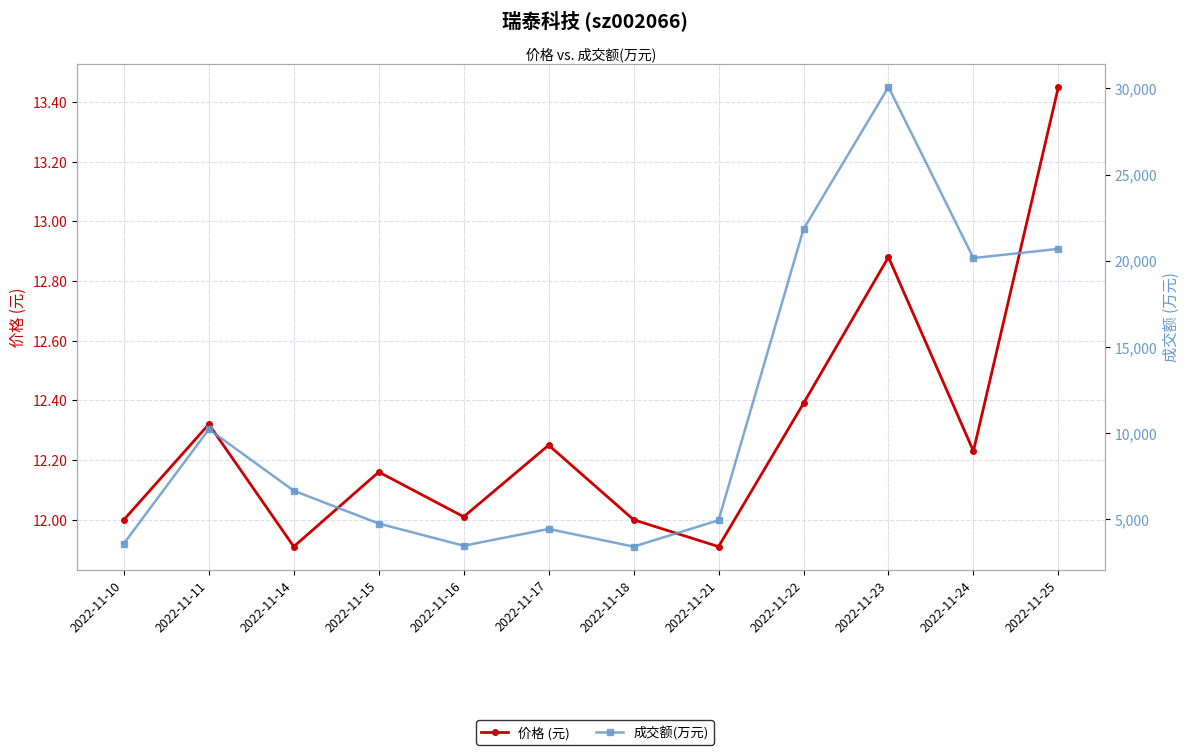

What is the value of the 成交额(万元) point at the 12th from the left?

20689.0